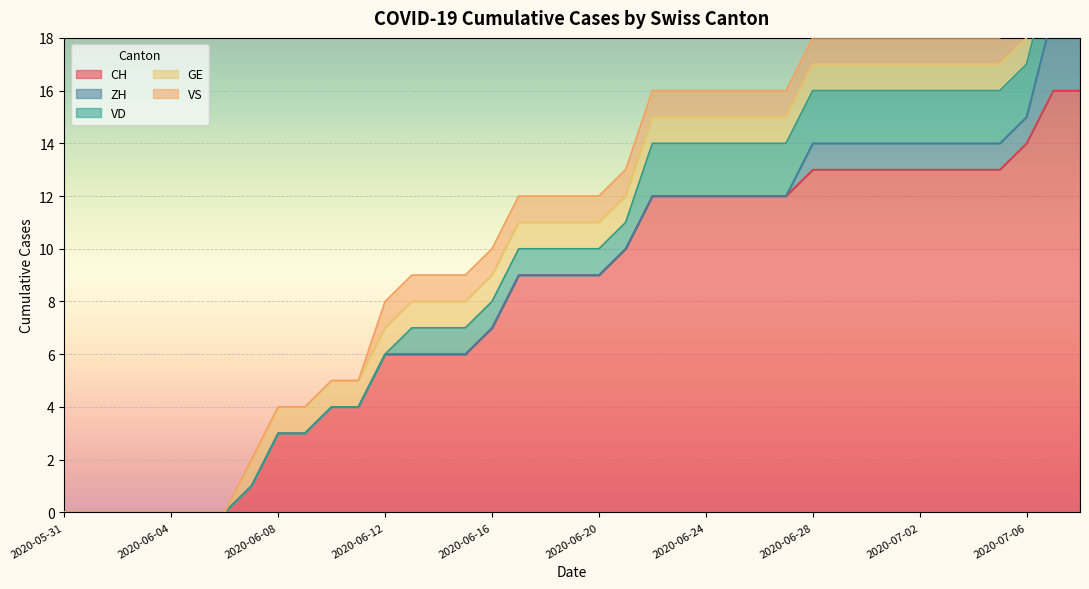

True or false: CH and GE intersect in this chart.

False